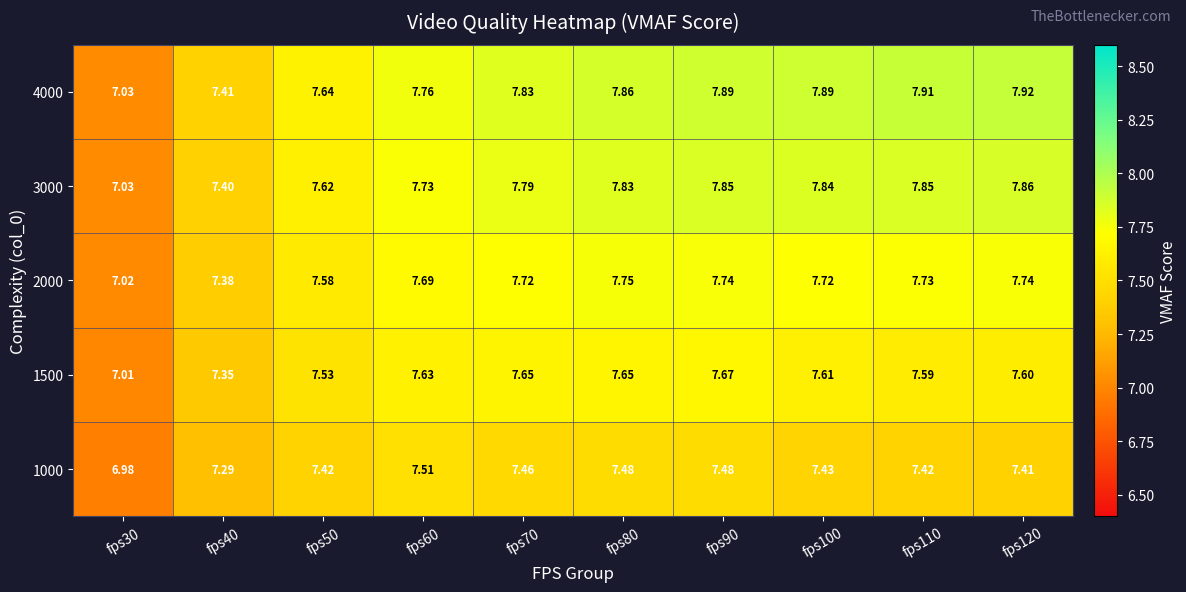

Is the value of 2000 at fps70 greater than the value of 1500 at fps100?

Yes